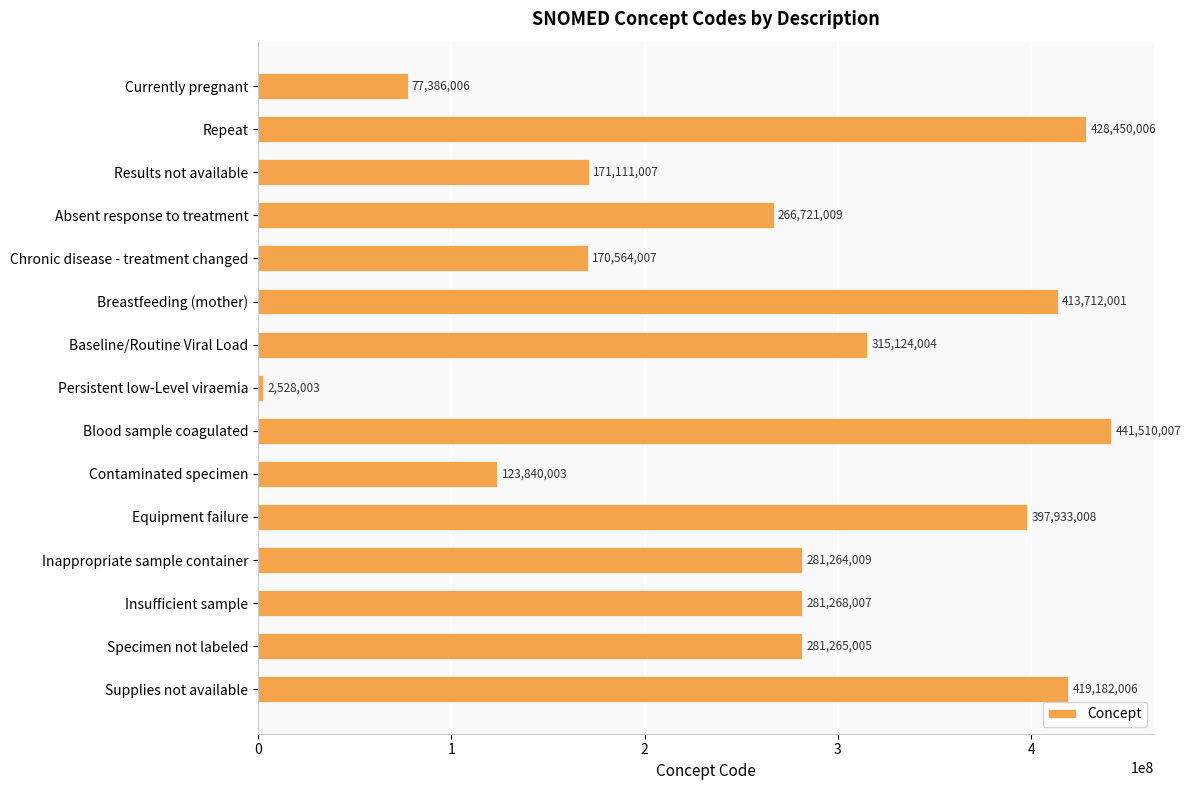

List the labels in order of value, largest first.

Blood sample coagulated, Repeat, Supplies not available, Breastfeeding (mother), Equipment failure, Baseline/Routine Viral Load, Insufficient sample, Specimen not labeled, Inappropriate sample container, Absent response to treatment, Results not available, Chronic disease - treatment changed, Contaminated specimen, Currently pregnant, Persistent low-Level viraemia